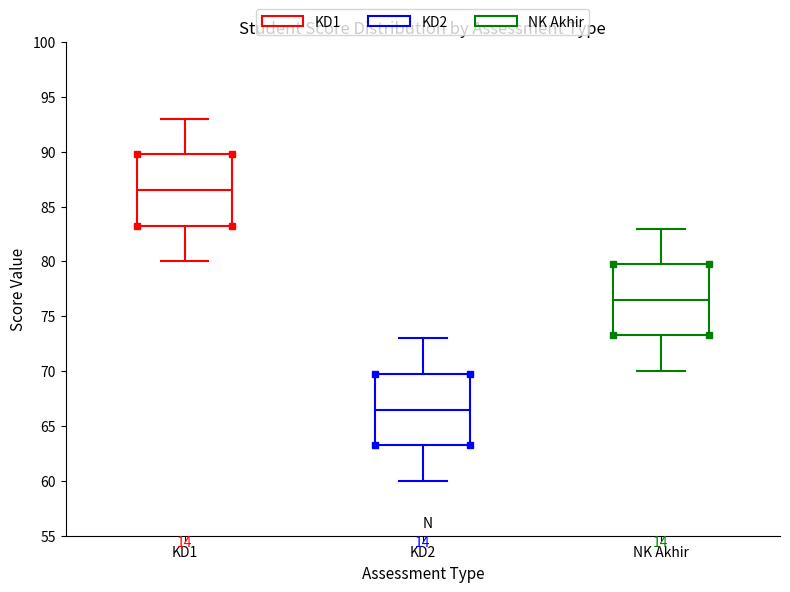

Reading left to right, read every box against the y-axis: the position of its median line, the range the box covers, and the ends of its whiskers. The values are not printed on the chart, so give them approximately, as read against the axis.

KD1: median 86.5, box 83.5 to 90.0, whiskers 80.0 to 93.0
KD2: median 66.5, box 63.5 to 70.0, whiskers 60.0 to 73.0
NK Akhir: median 76.5, box 73.5 to 80.0, whiskers 70.0 to 83.0